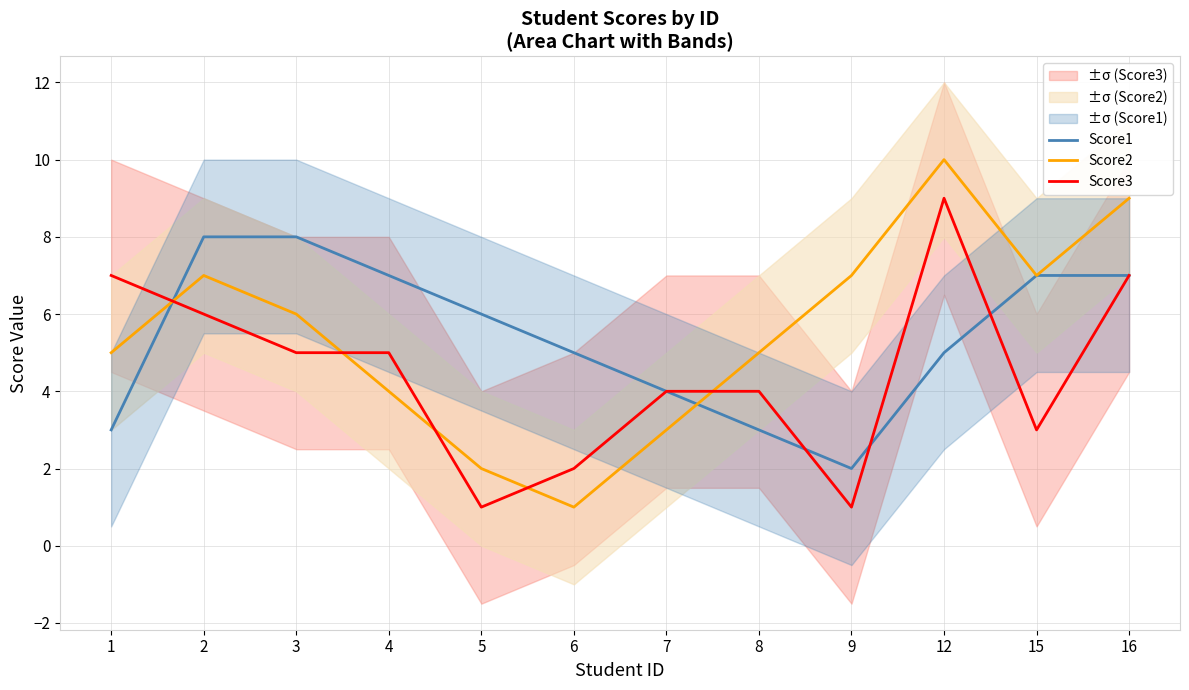

At which label does Score3 reach its peak?

12